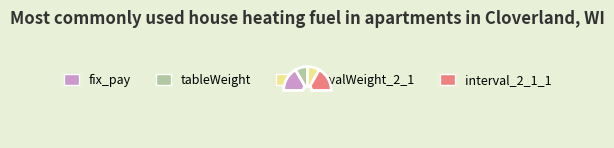

True or false: intervalWeight_2_1 accounts for 10% of the total.

False